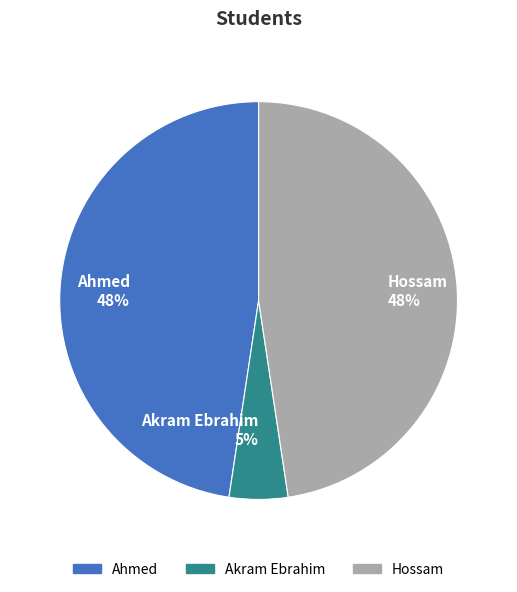

Does Hossam account for over 50% of the chart?

No